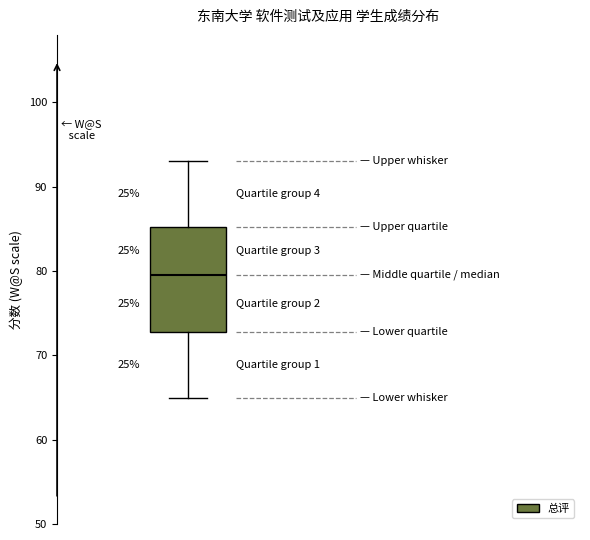

Where is the lower edge of the box on the y-axis? The values are not printed on the chart, so give them approximately, as read against the axis.

73